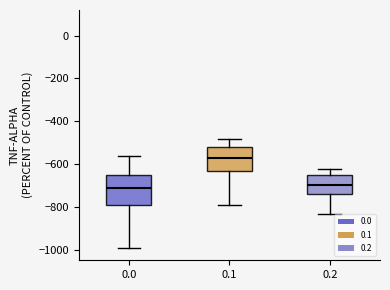

Where is the upper edge of the box at x = 0.1 on the y-axis? The values are not printed on the chart, so give them approximately, as read against the axis.

-520